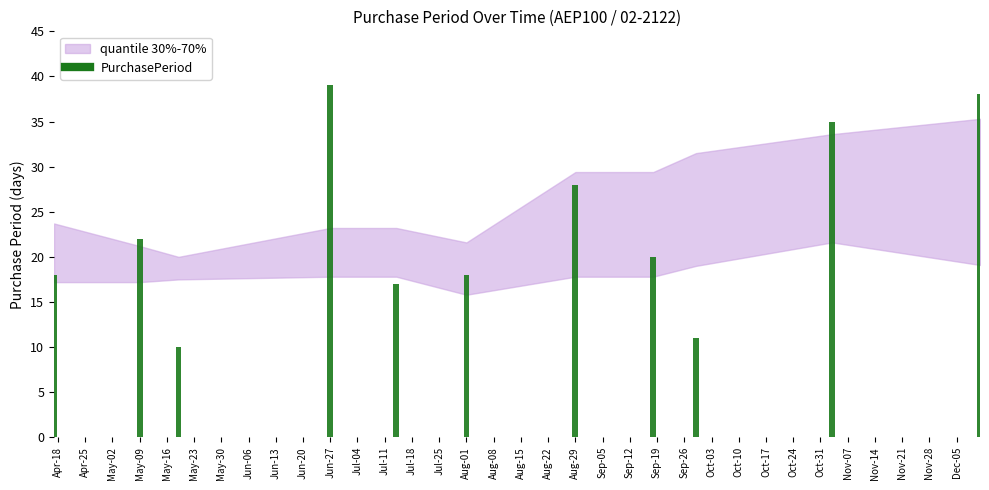

What is the value of the 2nd bar from the left?

22